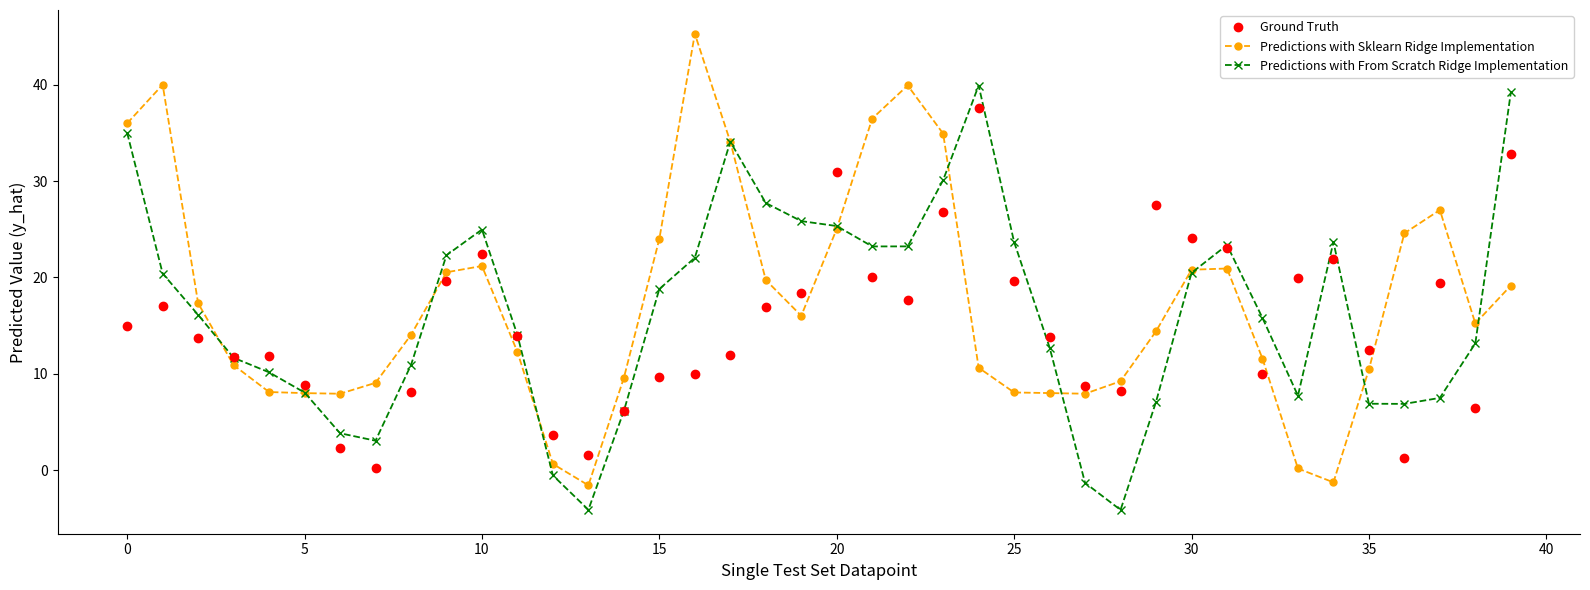

List the series in order of their overall mean, lowest first.

Ground Truth, Predictions with From Scratch Ridge Implementation, Predictions with Sklearn Ridge Implementation